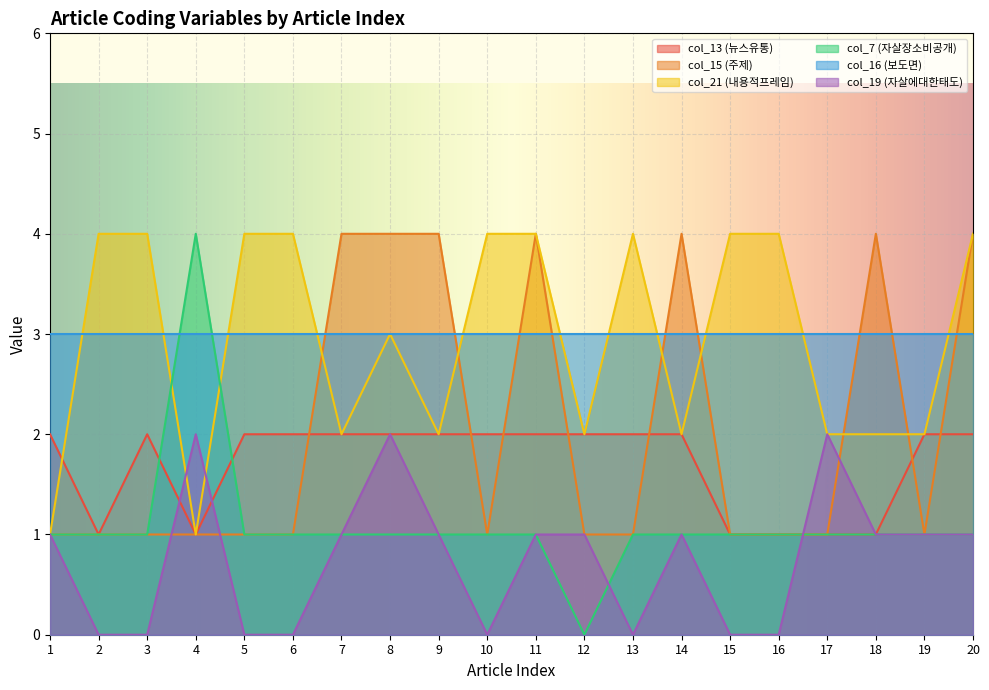

What is the difference between the highest and lowest values at 16?

4